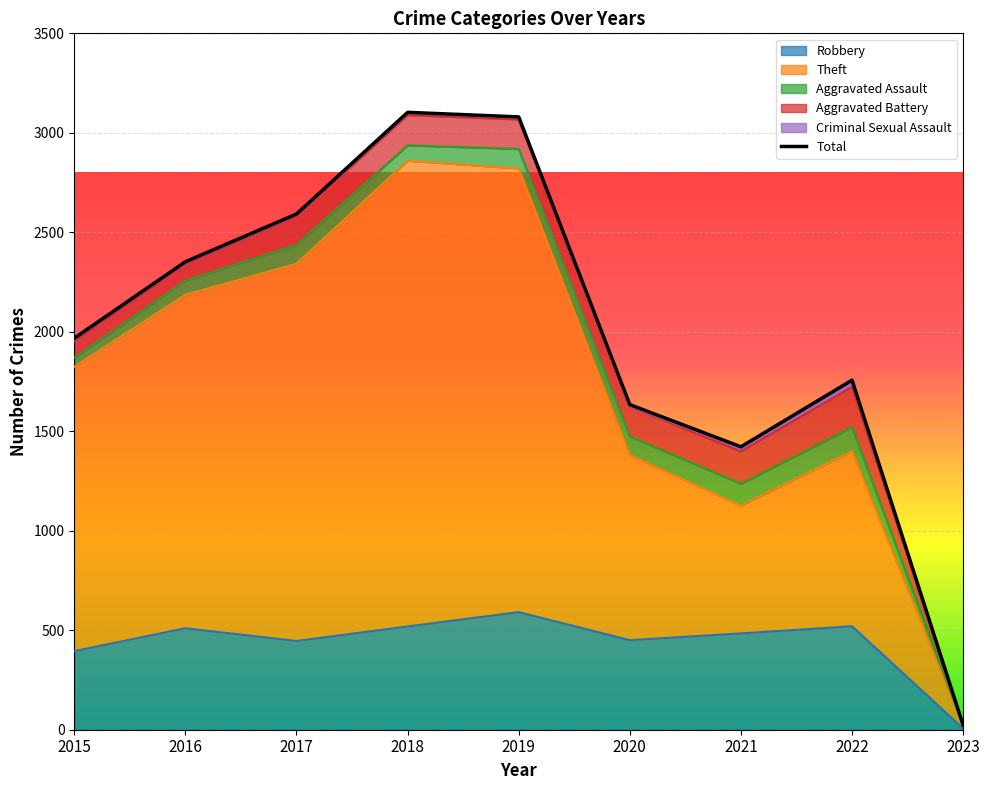

True or false: Robbery and Criminal Sexual Assault intersect in this chart.

False